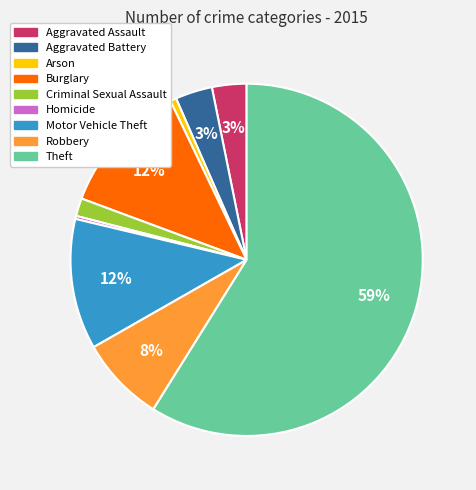

Count the number of slices in the pie.

9